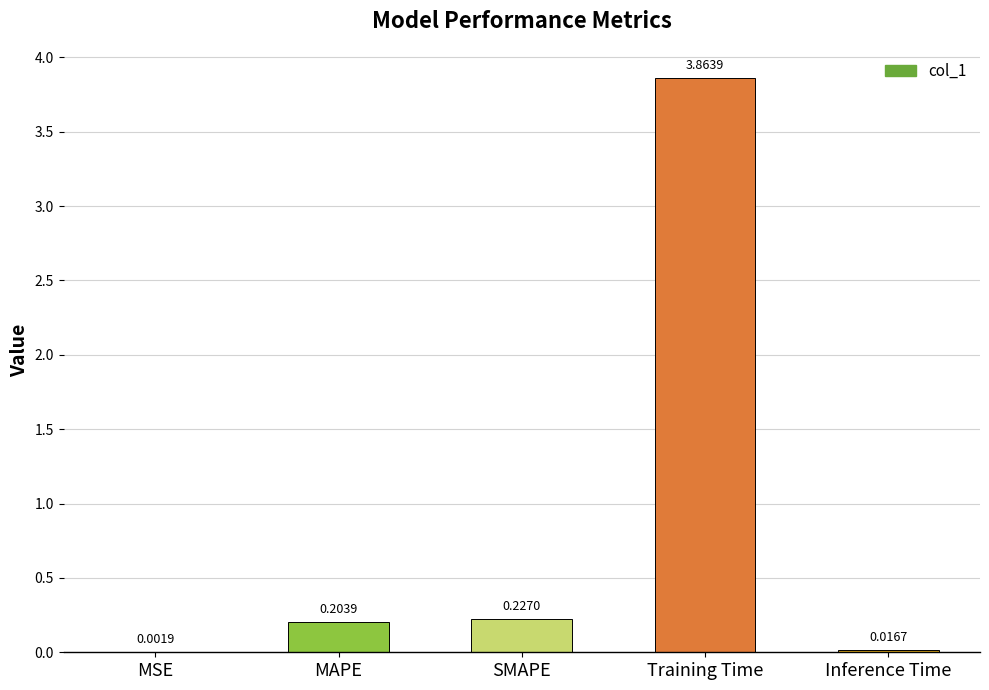

What is the sum of all values?

4.3